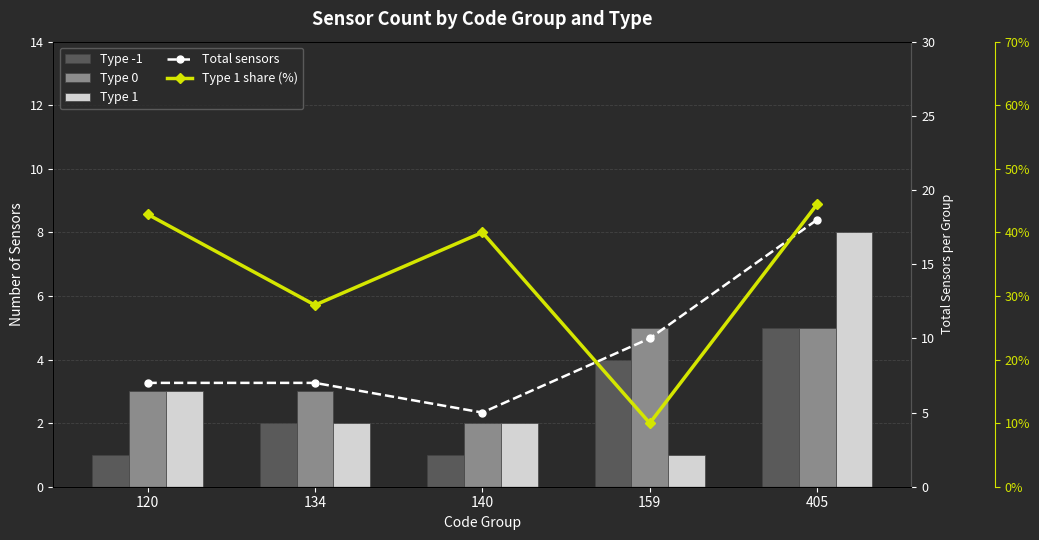

Rank the categories by Type 1 share (%) value from highest to lowest.

405, 120, 140, 134, 159